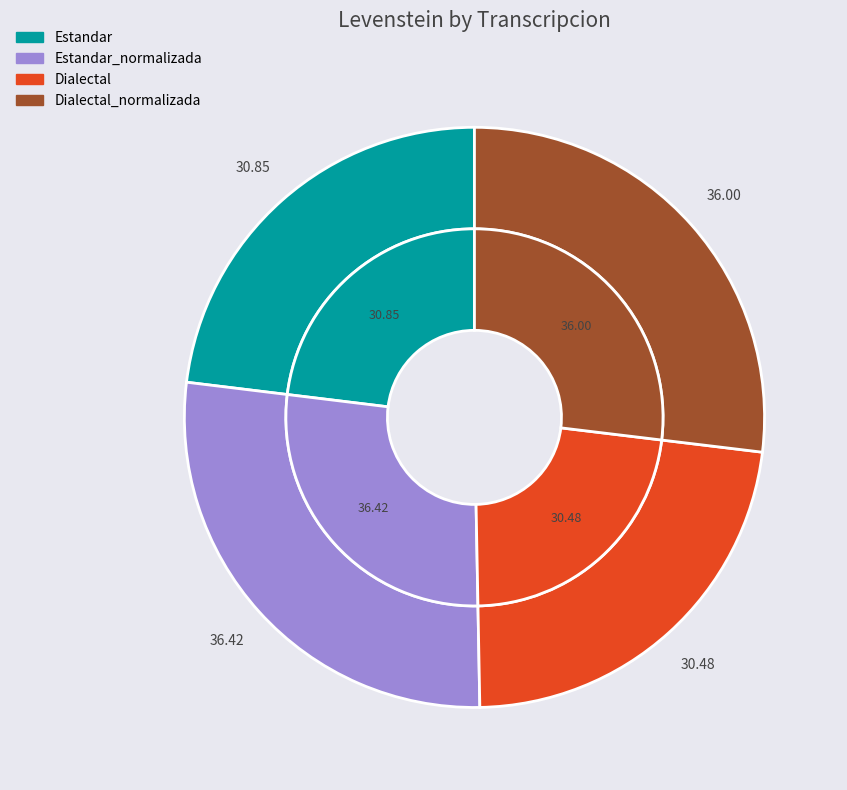

Between Dialectal_normalizada and Estandar, which is larger?

Dialectal_normalizada